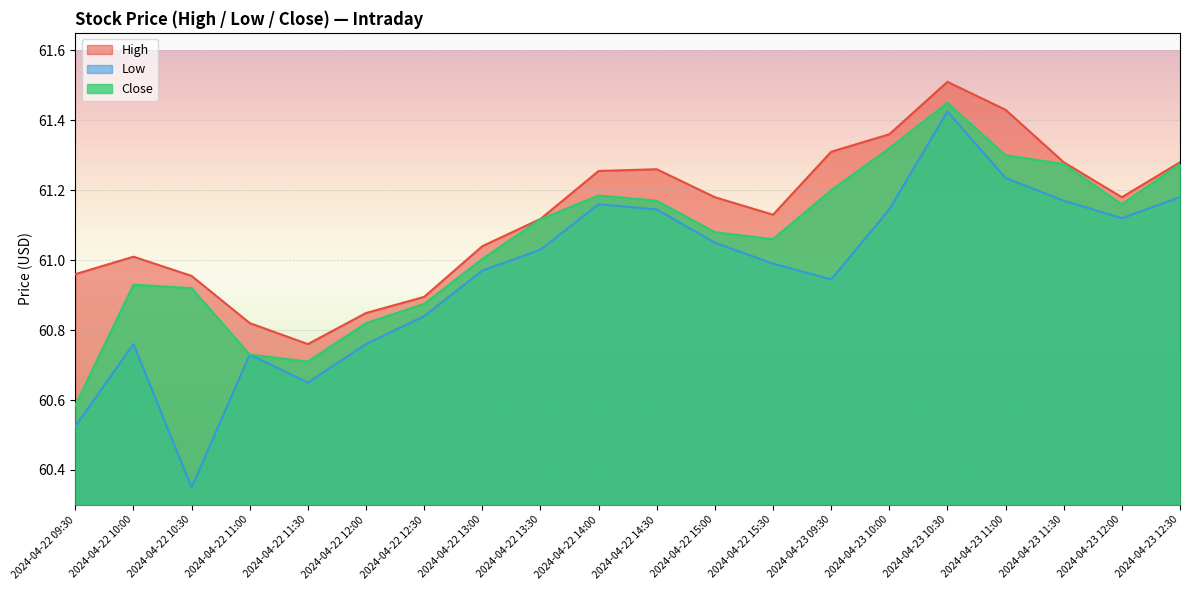

Where is the first local minimum for Close?

2024-04-22 11:30